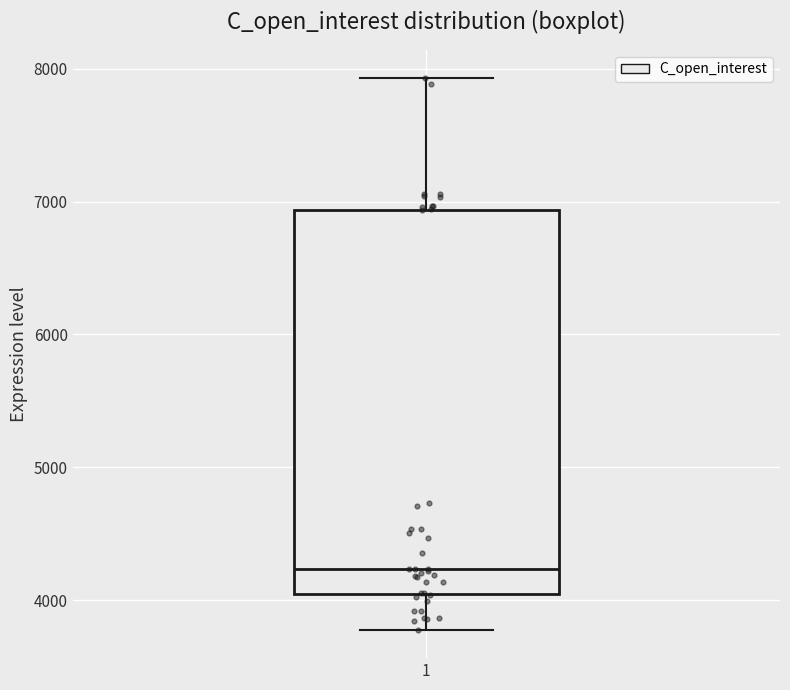

Read this box plot against the y-axis: the position of the median line, the range covered by the box, and the ends of both whiskers. The values are not printed on the chart, so give them approximately, as read against the axis.

median 4200, box 4100 to 6900, whiskers 3800 to 7900